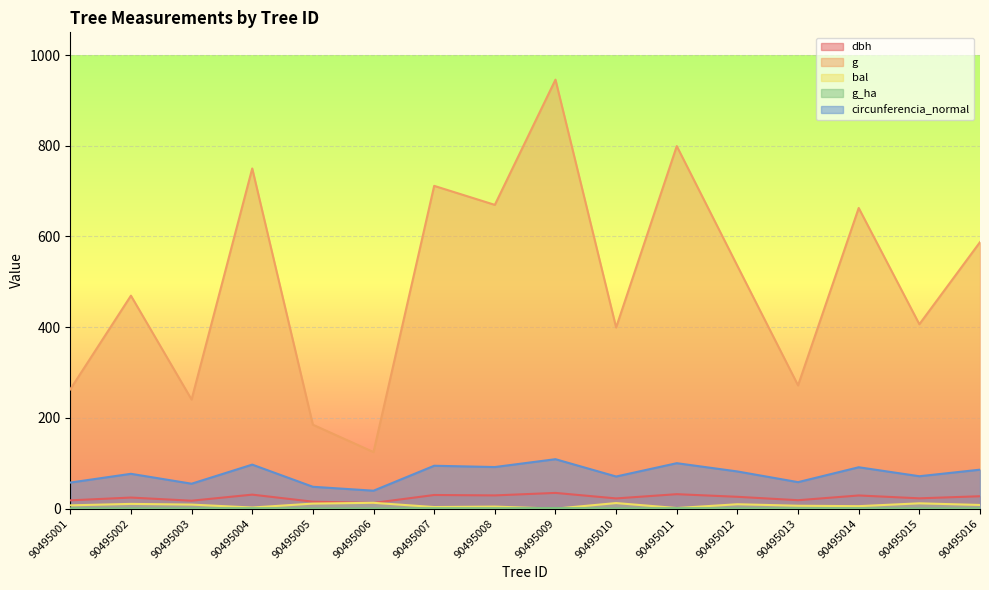

The value of dbh at 90495010 is 33.8. True or false?

False